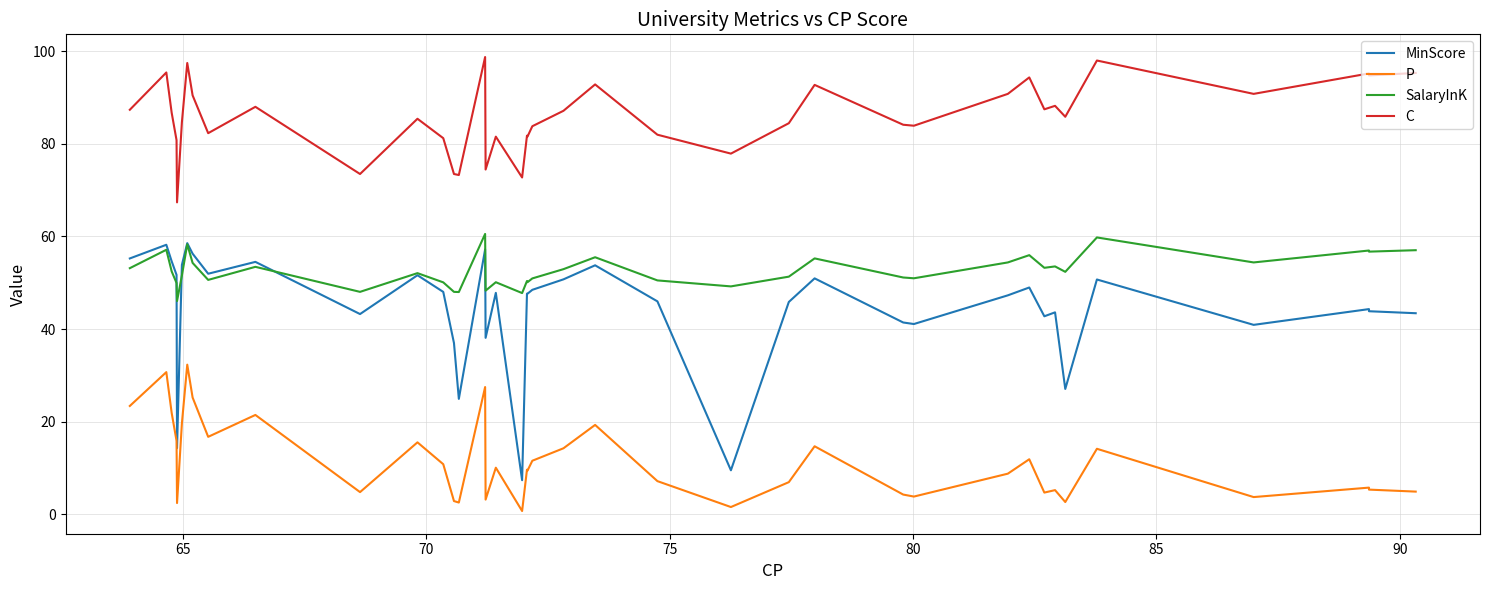

What is the average value of the C series?

85.7